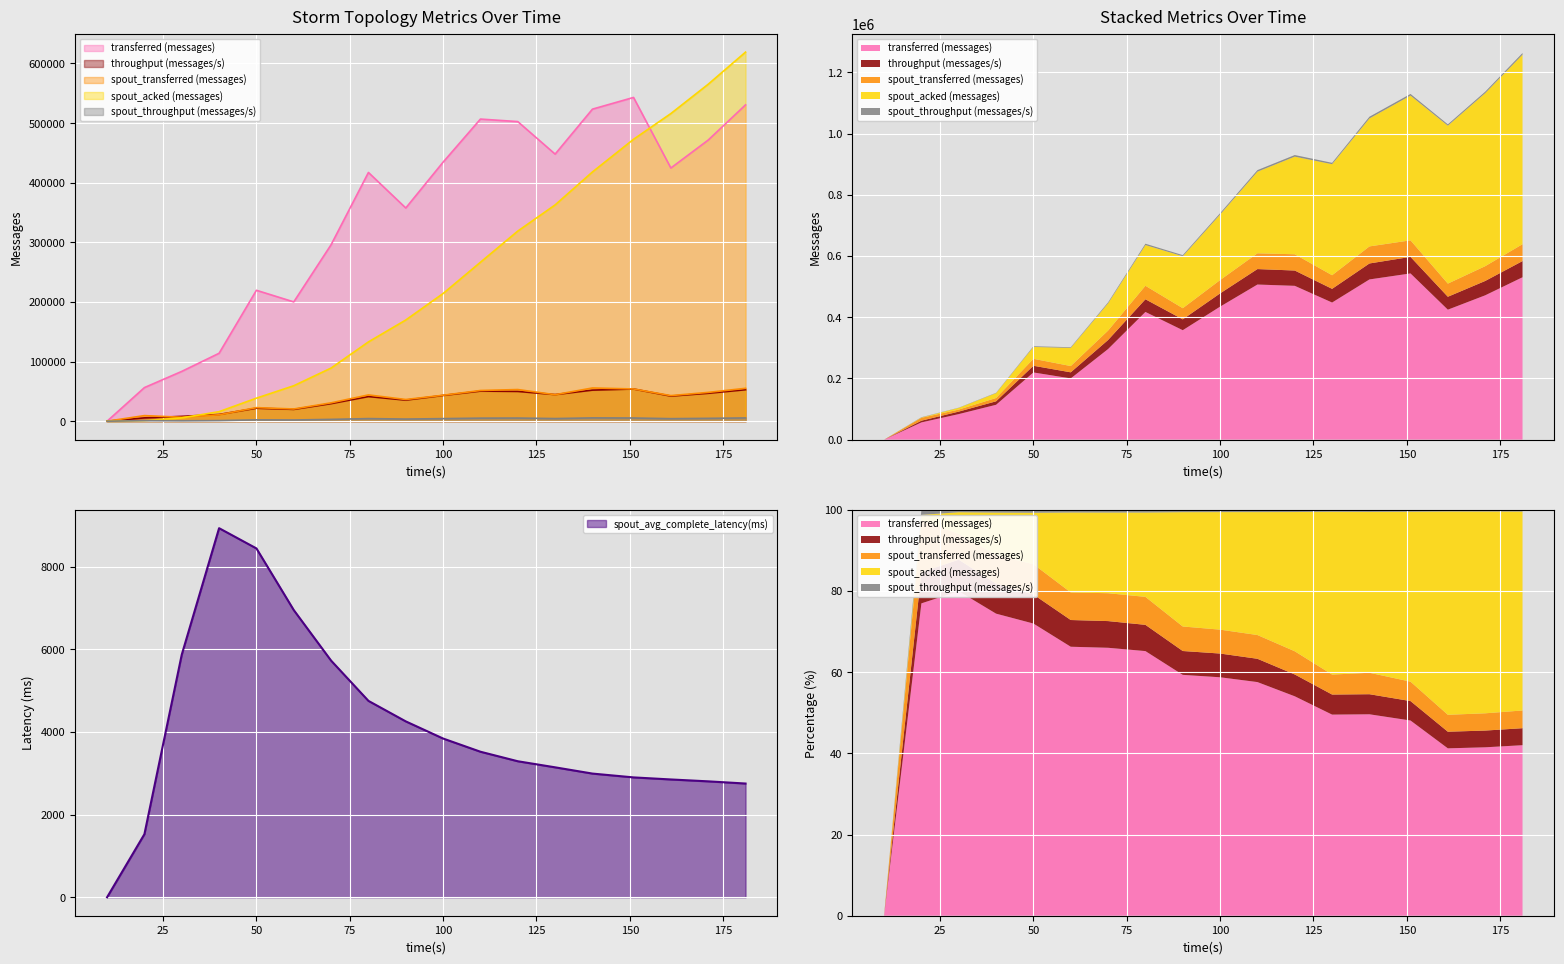

What are all the series names shown in the legend?

transferred (messages), throughput (messages/s), spout_transferred (messages), spout_acked (messages), spout_throughput (messages/s), spout_avg_complete_latency(ms)